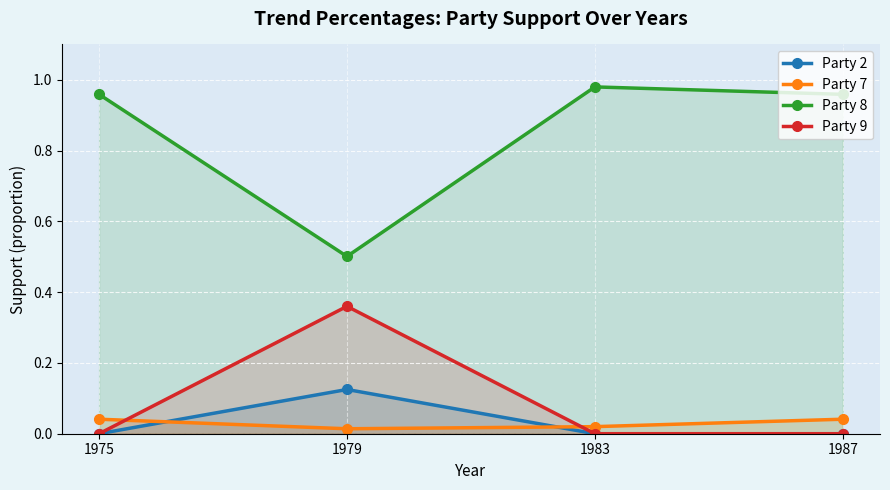

At which label does Party 9 reach its peak?

1979